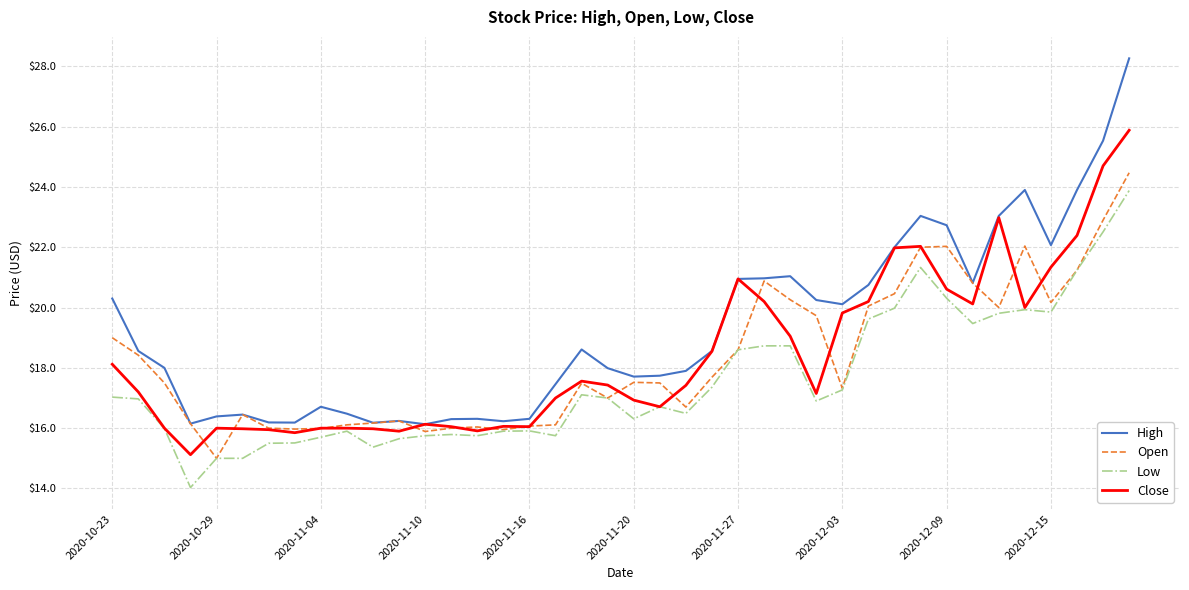

Which series has the largest range (max minus min)?

High